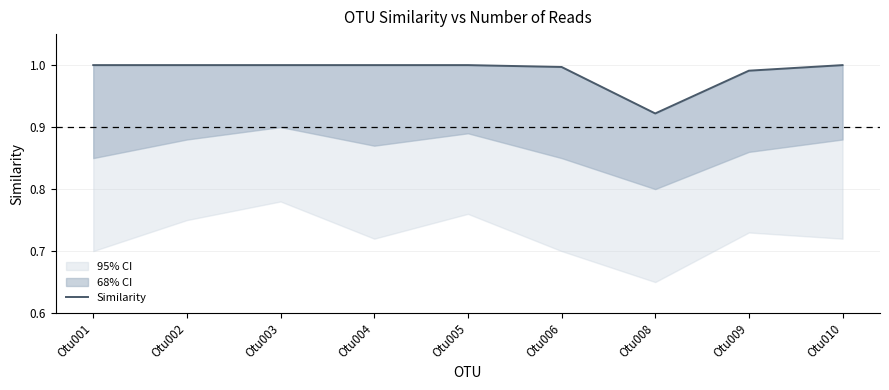

What value does the data have at Otu010?

1.0